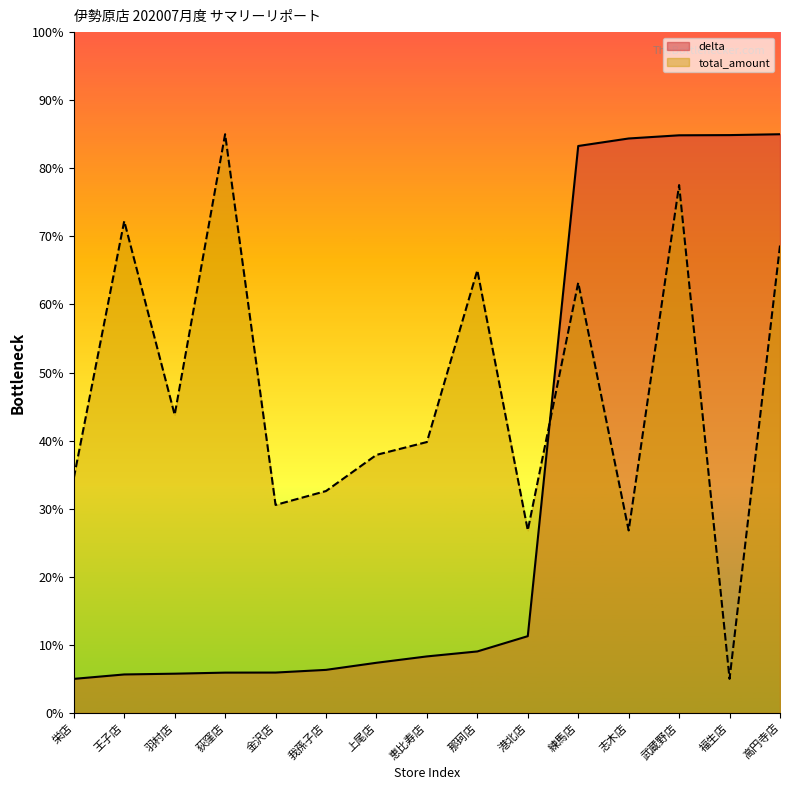

How many data points in delta are above 8?

8